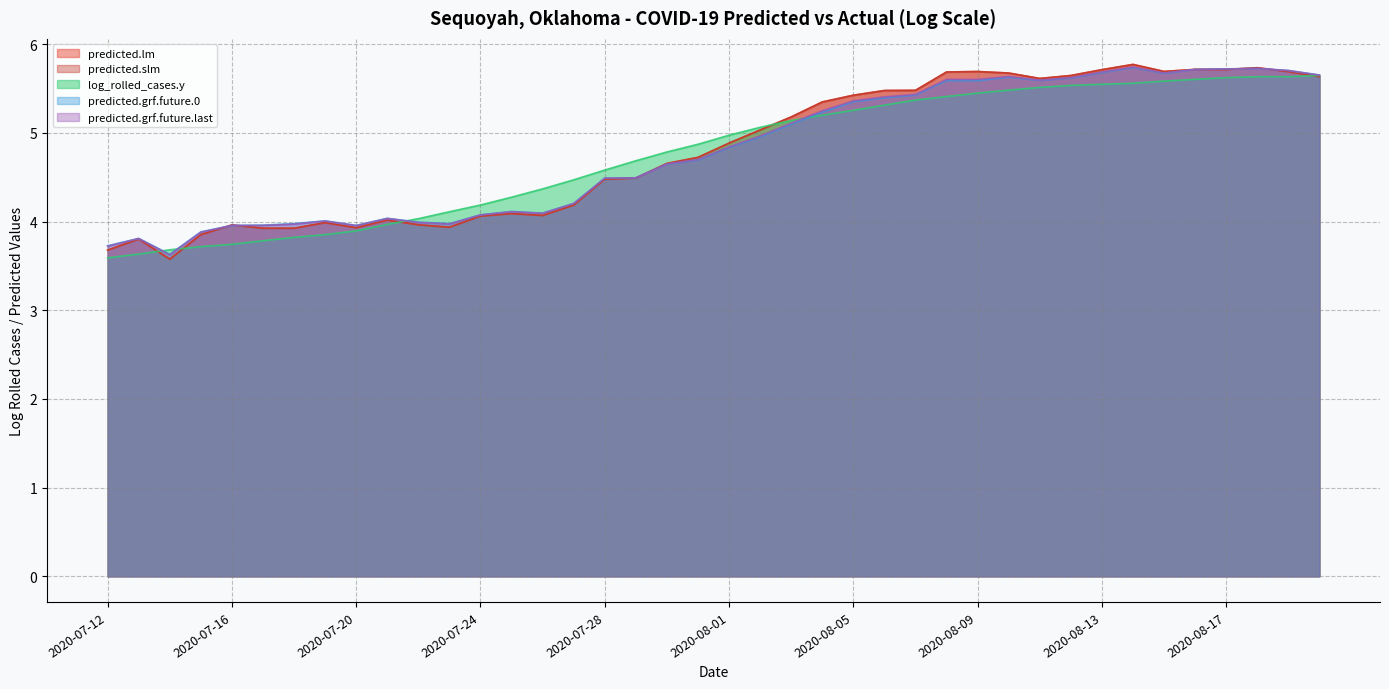

What is the spread (max minus min) of values at 2020-08-05?

0.2